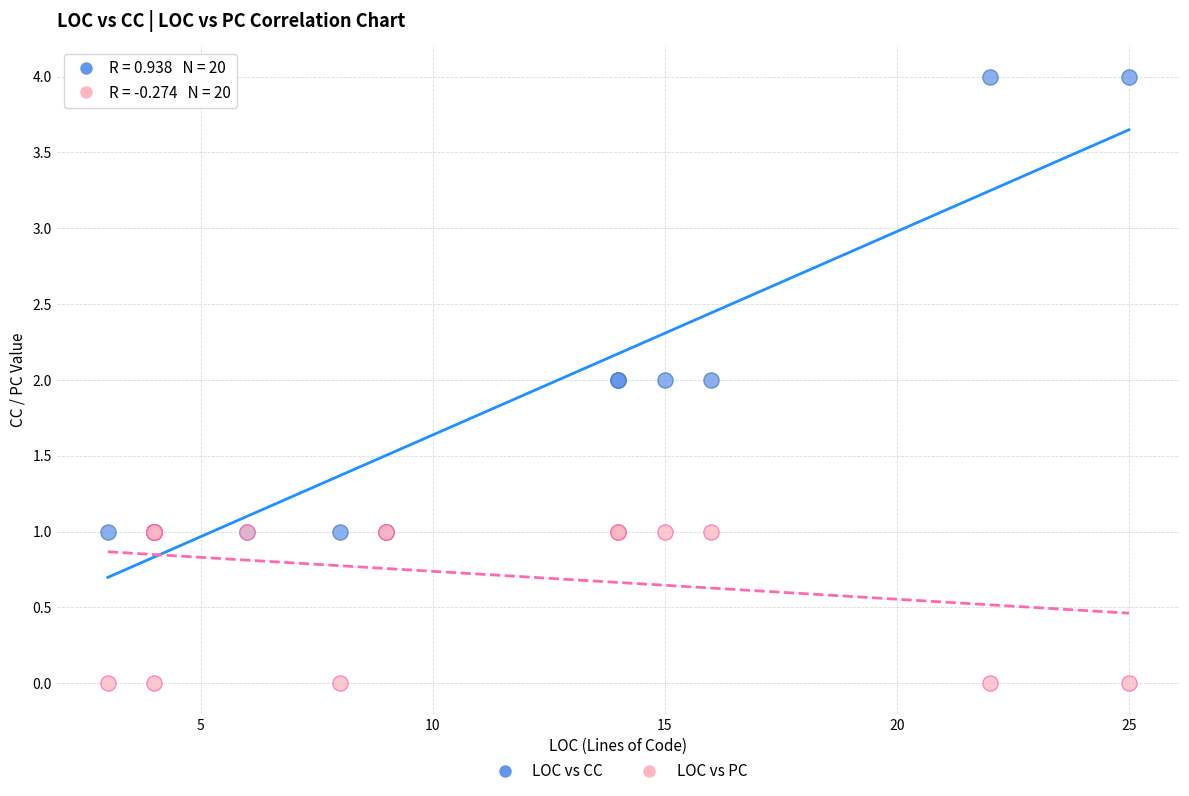

Which series contains the lowest Y value?

LOC vs PC